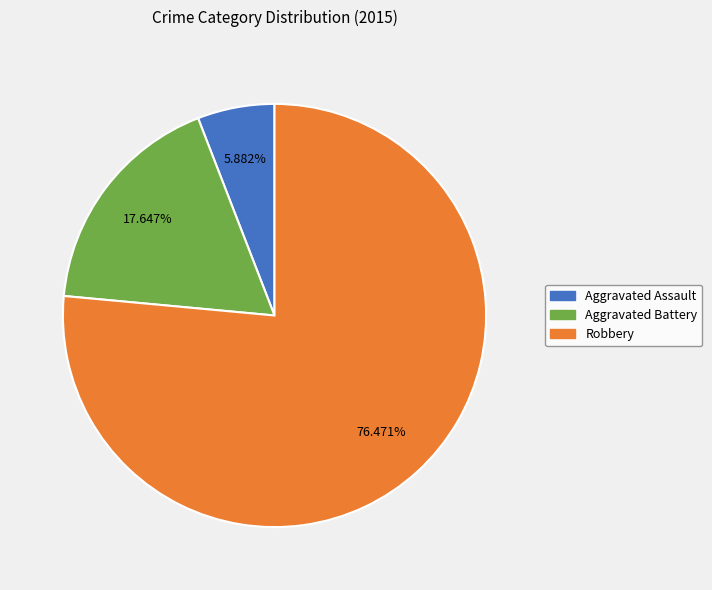

To the nearest percent, what portion does Aggravated Assault represent?

6%